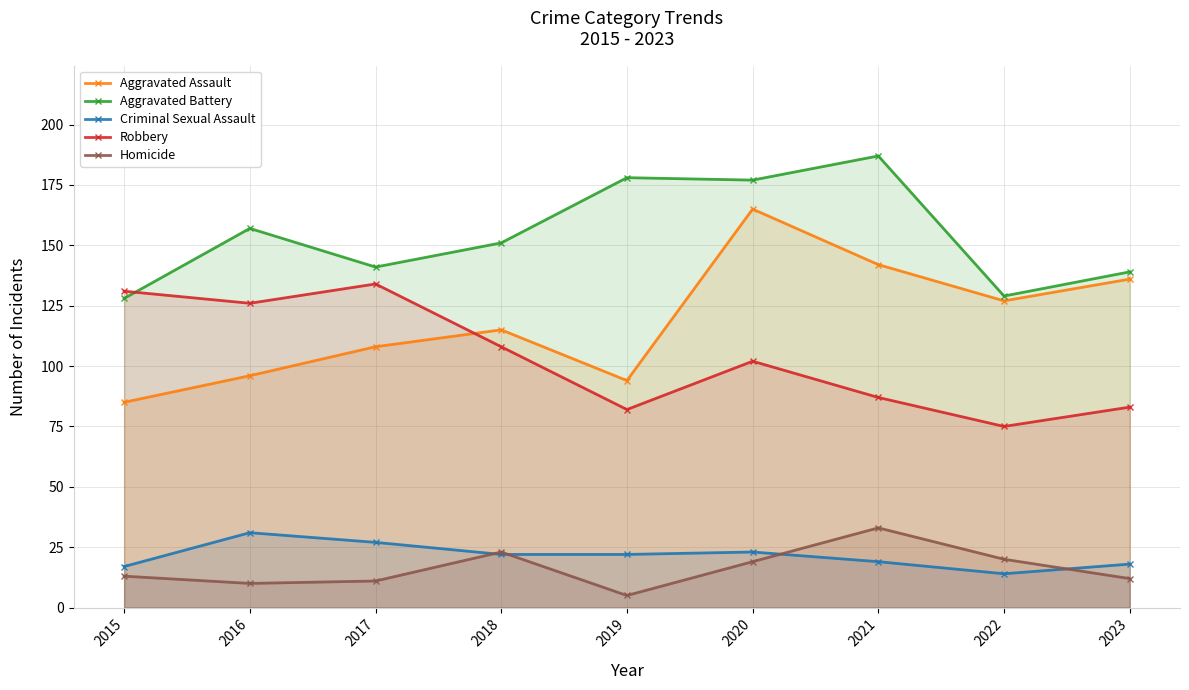

Reading left to right, what are all the values shown in this chart?

Aggravated Assault: 85	96	108	115	94	165	142	127	136
Aggravated Battery: 128	157	141	151	178	177	187	129	139
Criminal Sexual Assault: 17	31	27	22	22	23	19	14	18
Robbery: 131	126	134	108	82	102	87	75	83
Homicide: 13	10	11	23	5	19	33	20	12